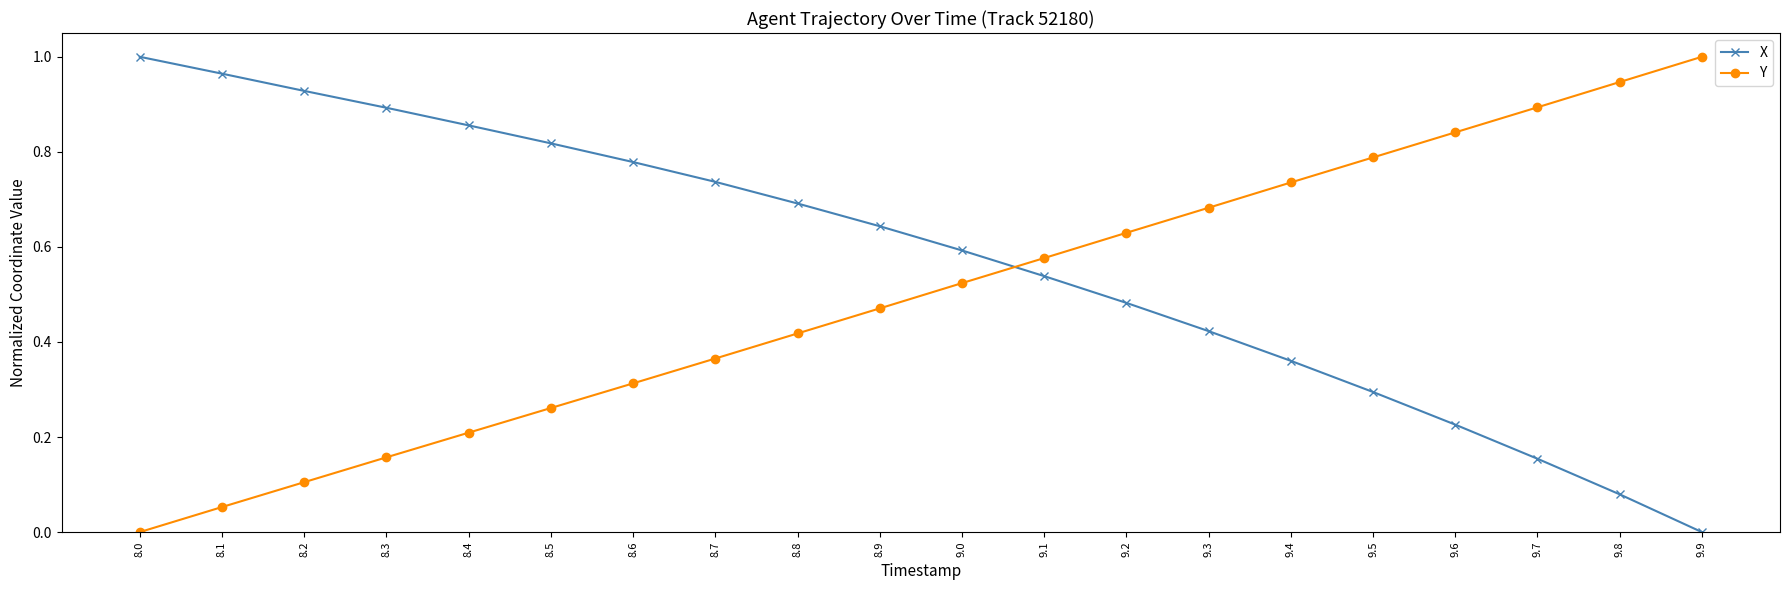

How many values in X are above zero?

19